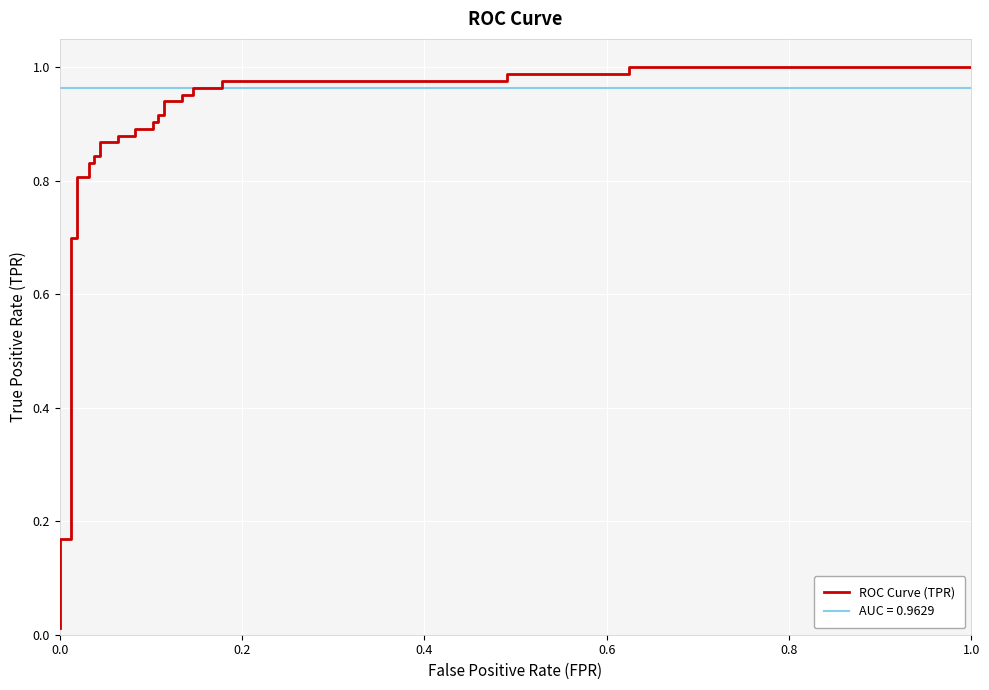

What is the value of the 7th point from the left?

0.8